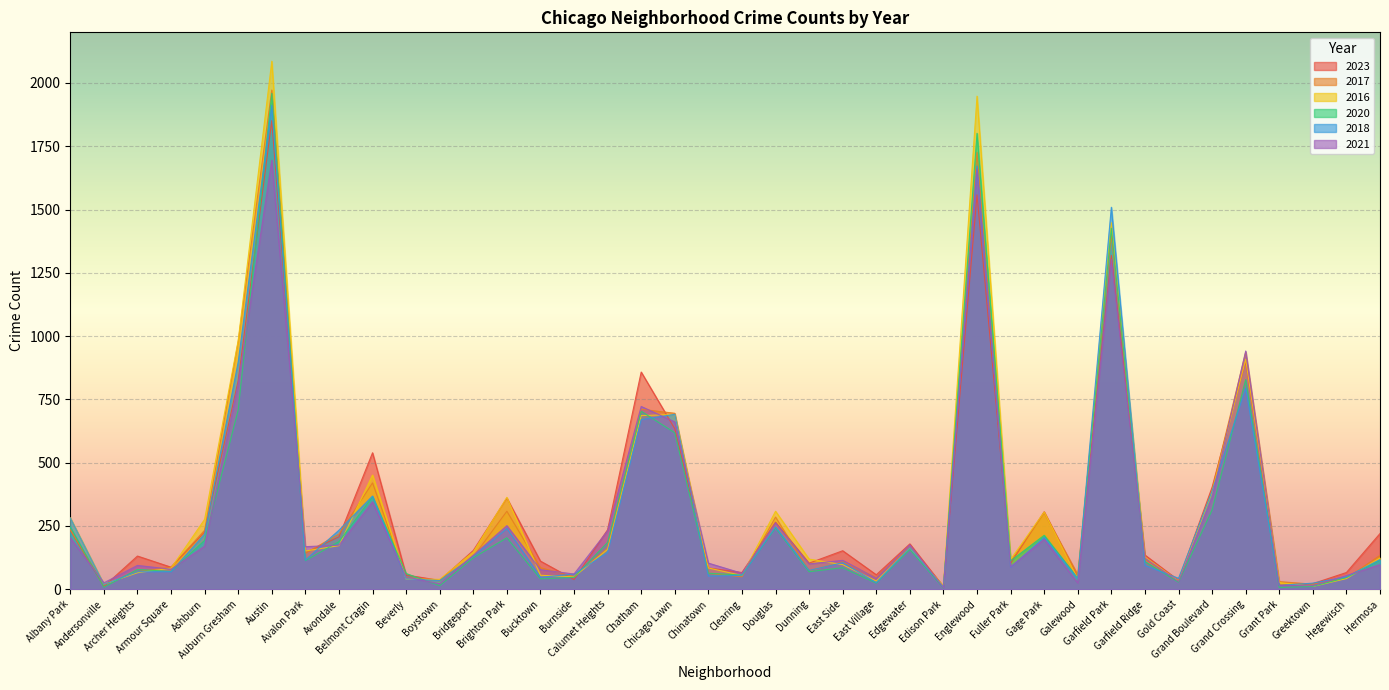

Is it true that 2021 equals 284 at Albany Park?

False